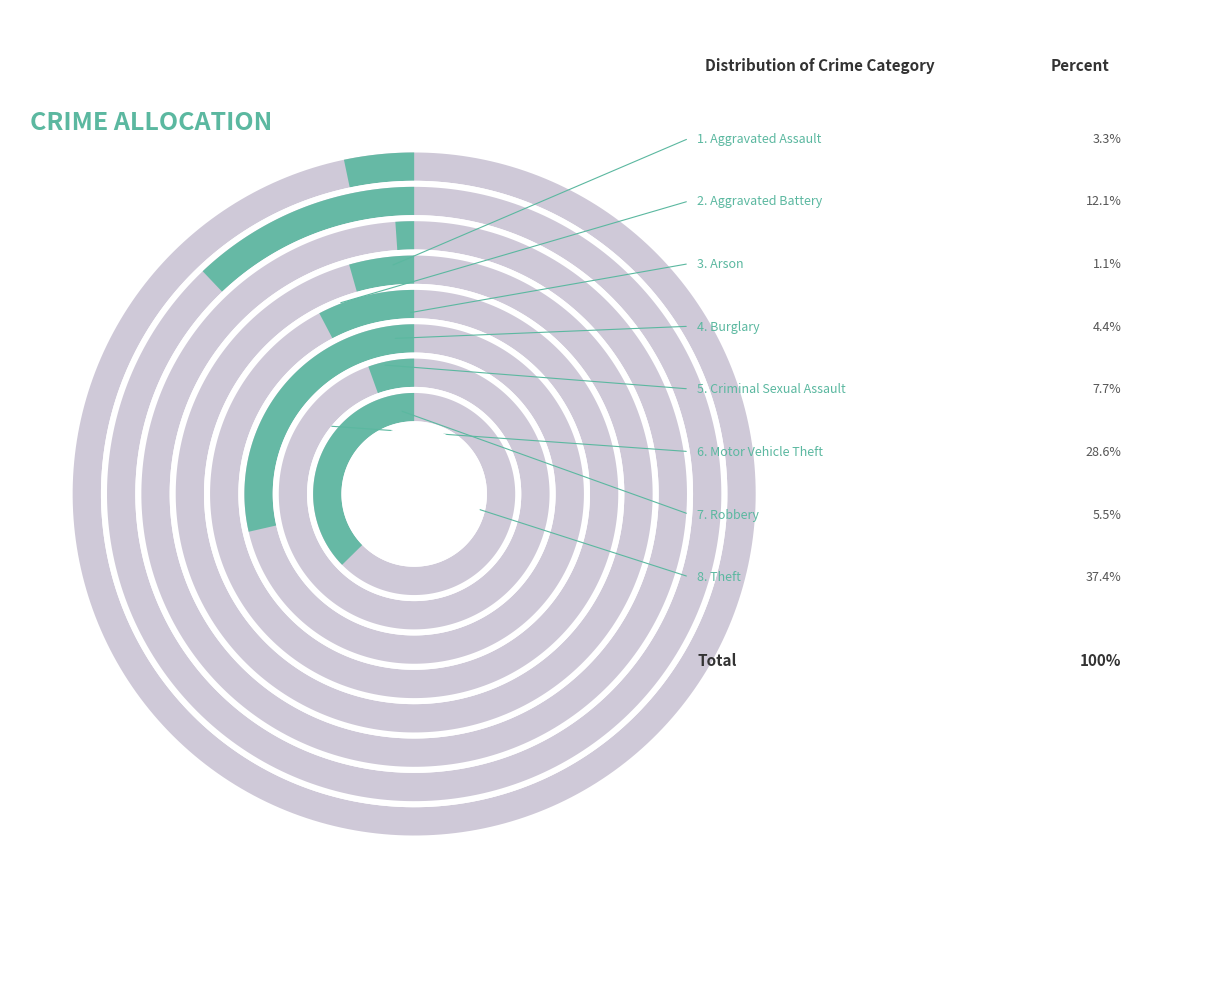

To the nearest percent, what is the combined percentage of Burglary and Theft?

42%